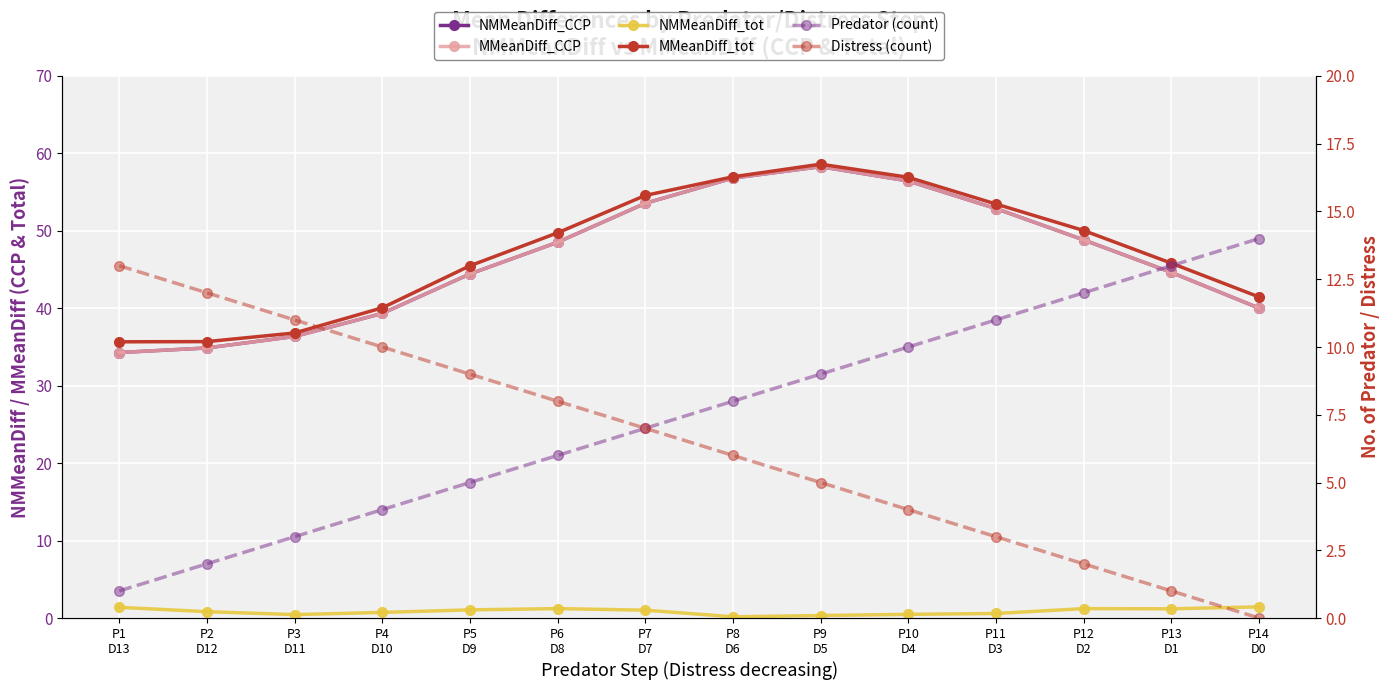

True or false: MMeanDiff_CCP and Distress intersect in this chart.

False